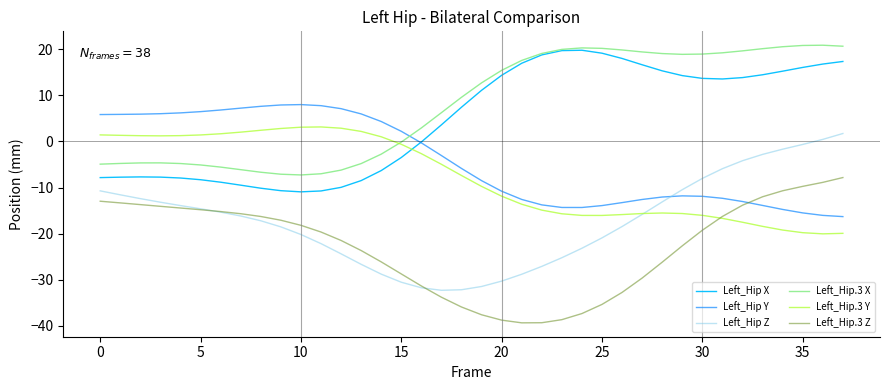

Which series has the largest total across all categories?

Left_Hip.3 X